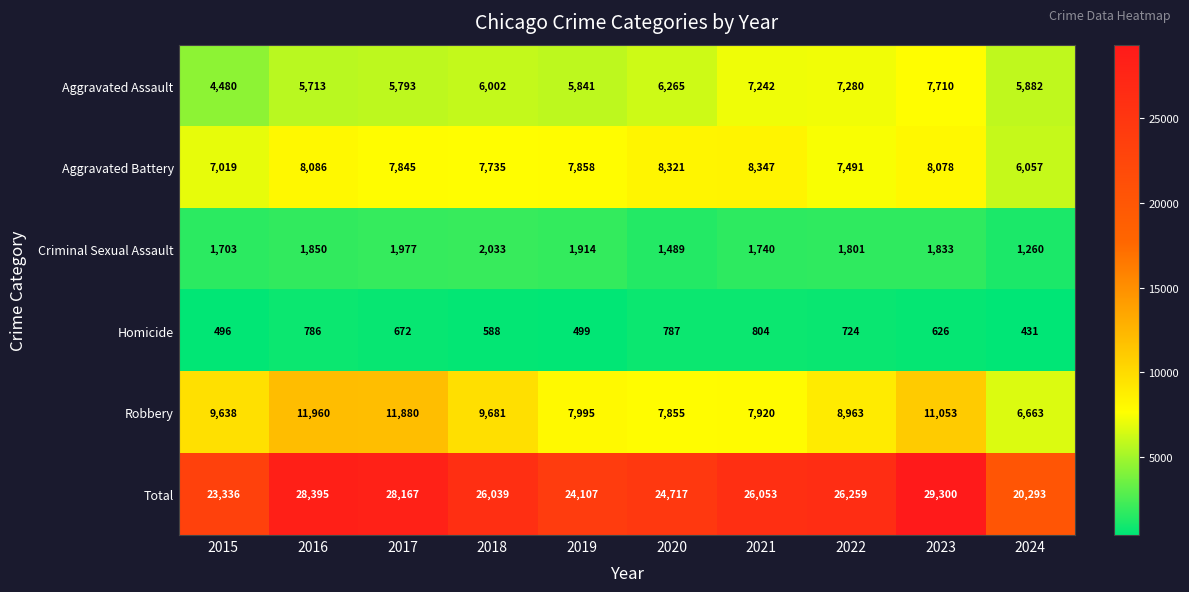

How many data points does each series have?

10